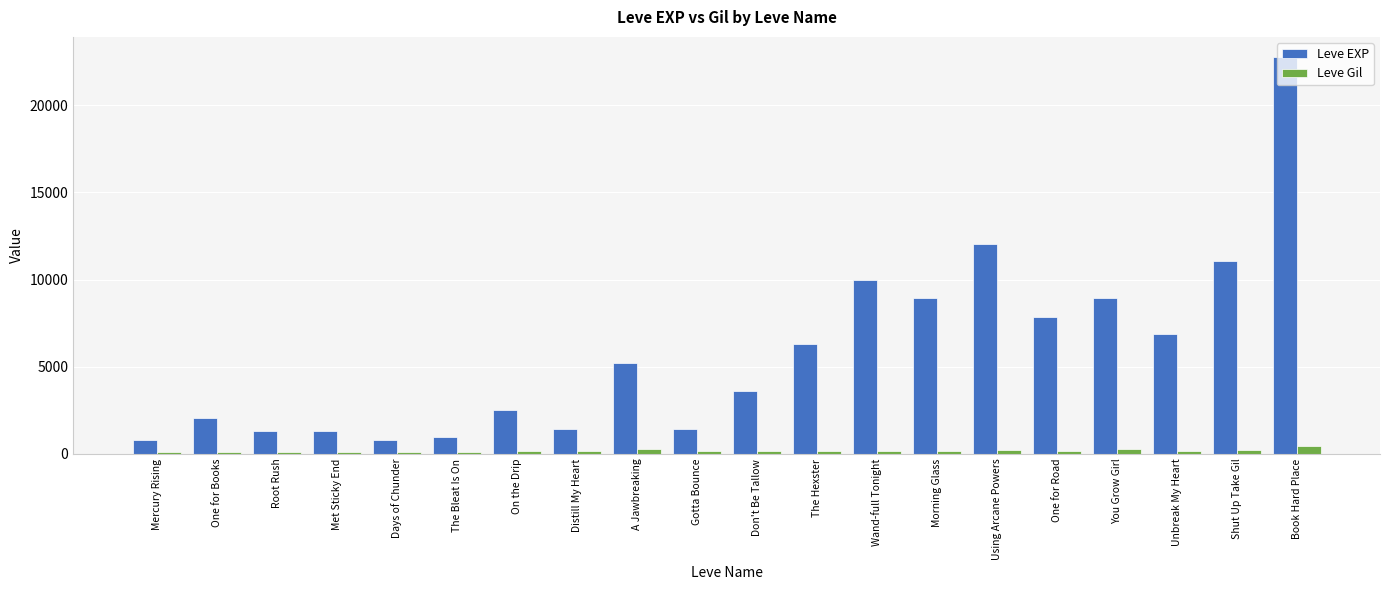

How many groups of bars are there?

20